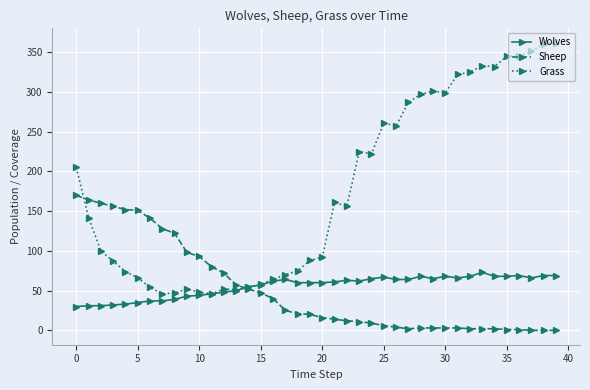

What is the sum of all Wolves values?

2217